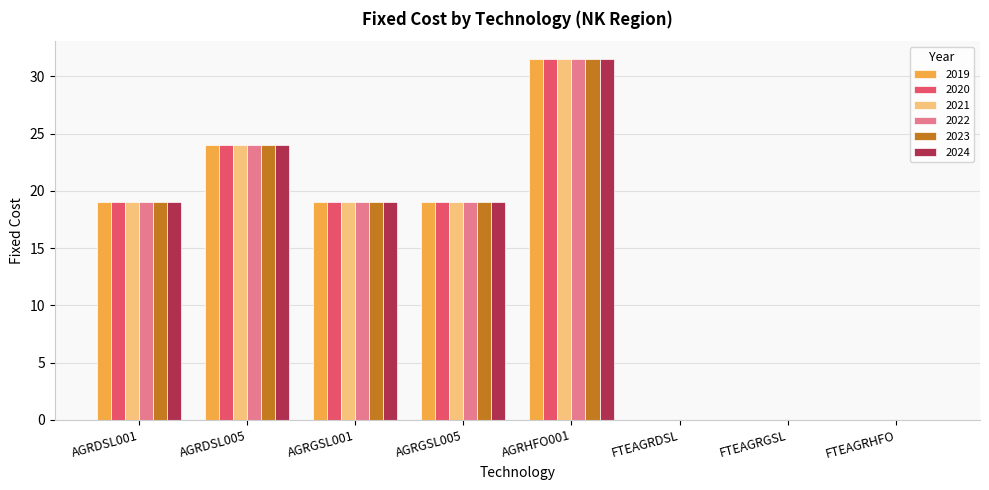

How many groups of bars are there?

8